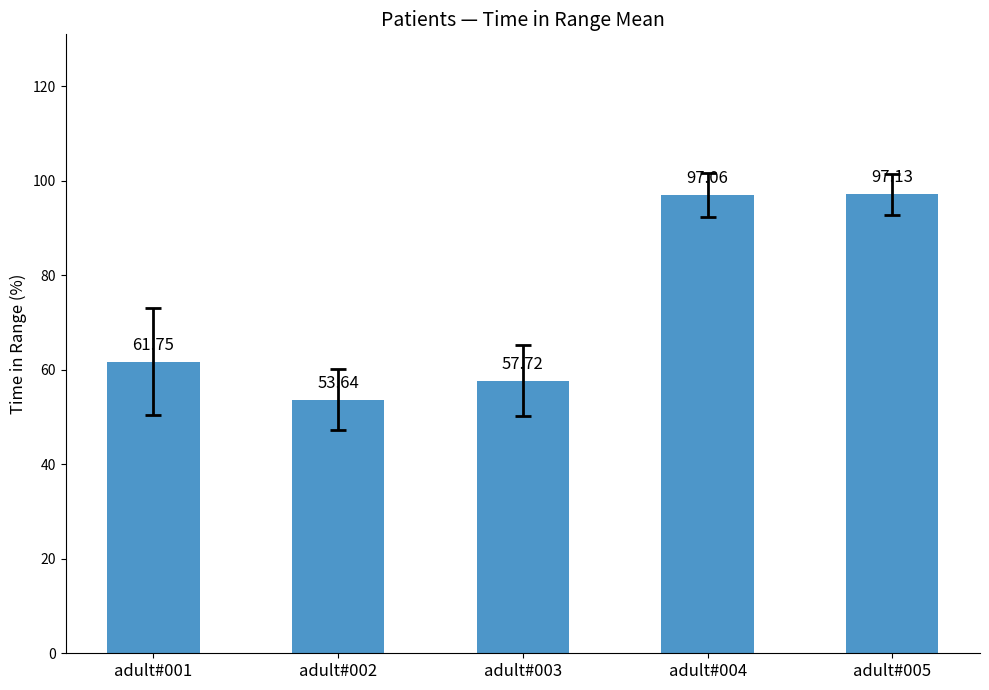

What is the value of the 1st bar from the left?

61.8